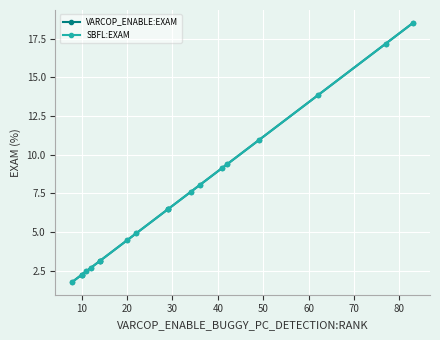

What are all the series names shown in the legend?

VARCOP_ENABLE:EXAM, SBFL:EXAM